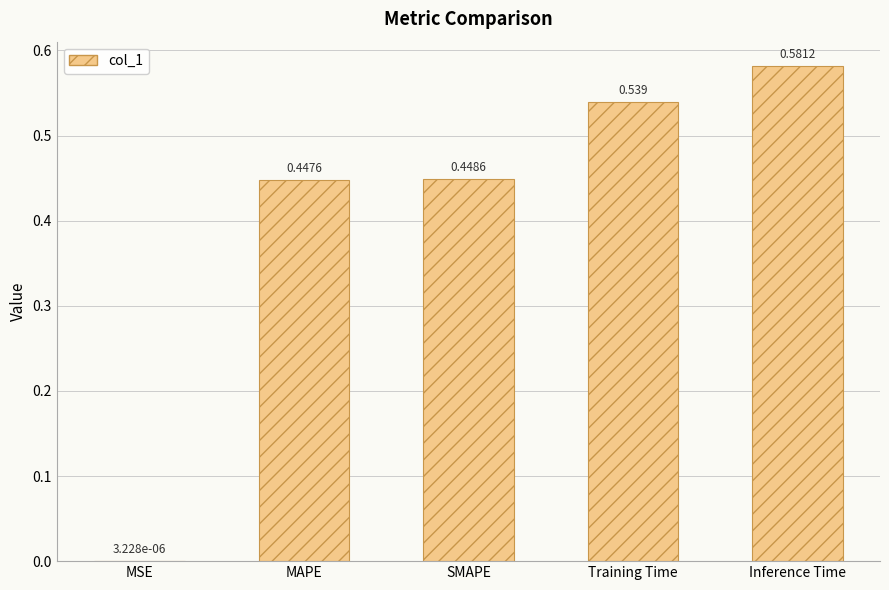

Which has a higher value, Training Time or SMAPE?

Training Time